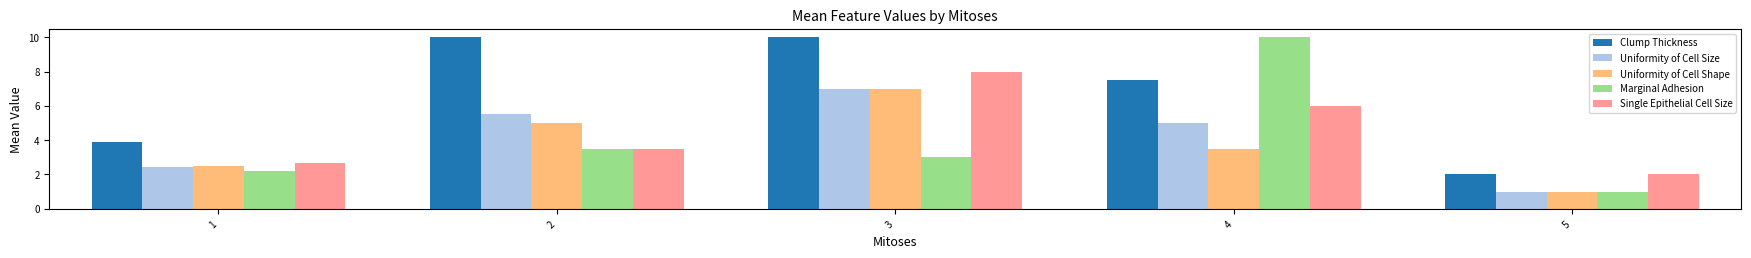

List the labels in order of Single Epithelial Cell Size value, largest first.

3, 4, 2, 1, 5